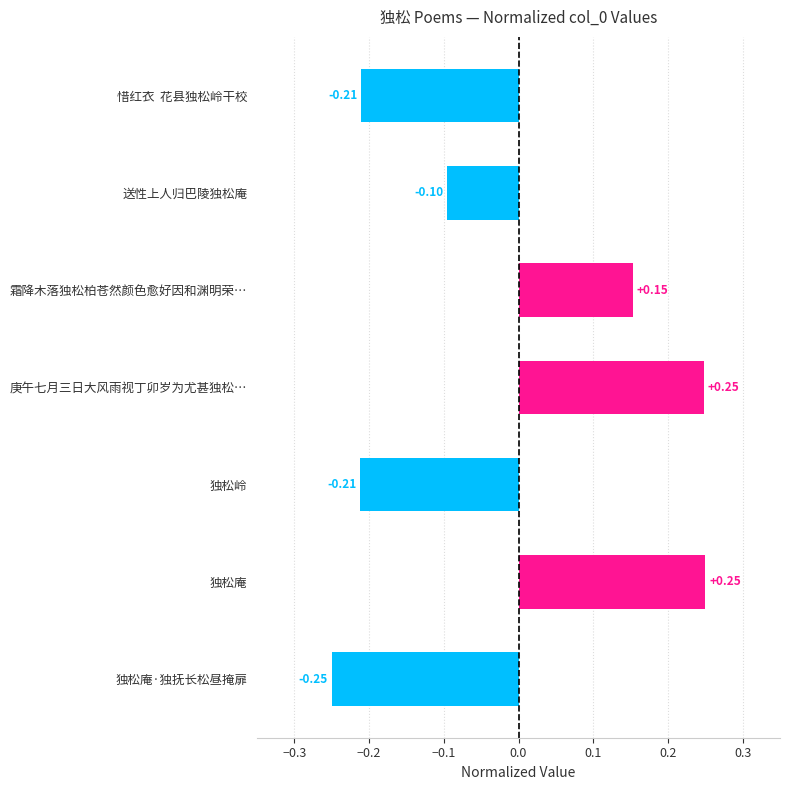

What is the label of the 3rd bar from the top?

霜降木落独松柏苍然颜色愈好因和渊明荣…